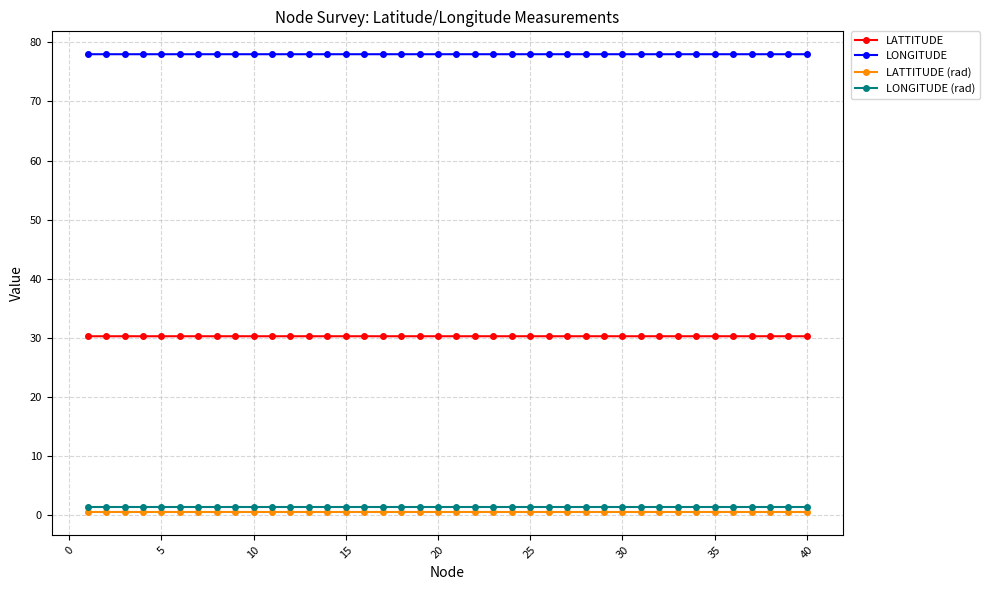

How many lines are shown in the chart?

4